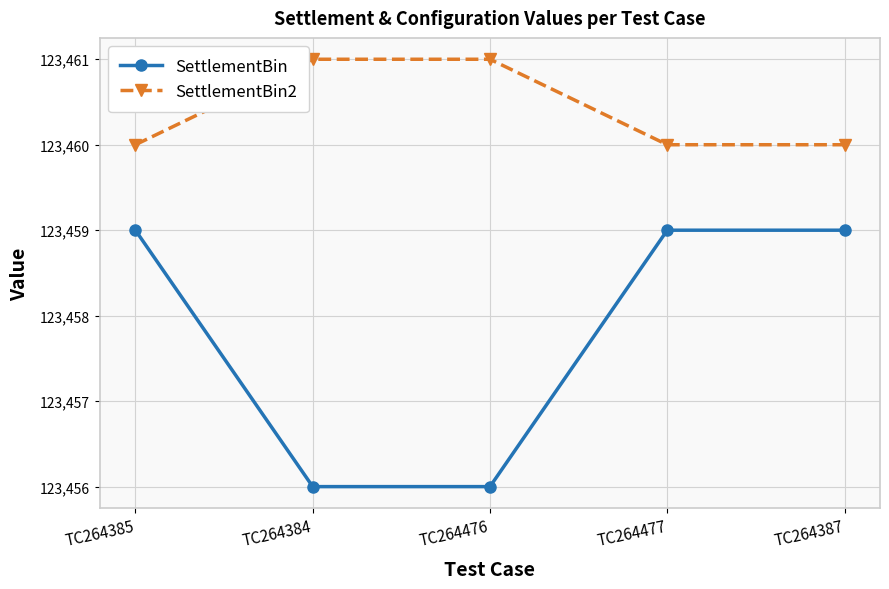

Reading left to right, what are all the values shown in this chart?

SettlementBin: TC264385=123459	TC264384=123456	TC264476=123456	TC264477=123459	TC264387=123459
SettlementBin2: TC264385=123460	TC264384=123461	TC264476=123461	TC264477=123460	TC264387=123460